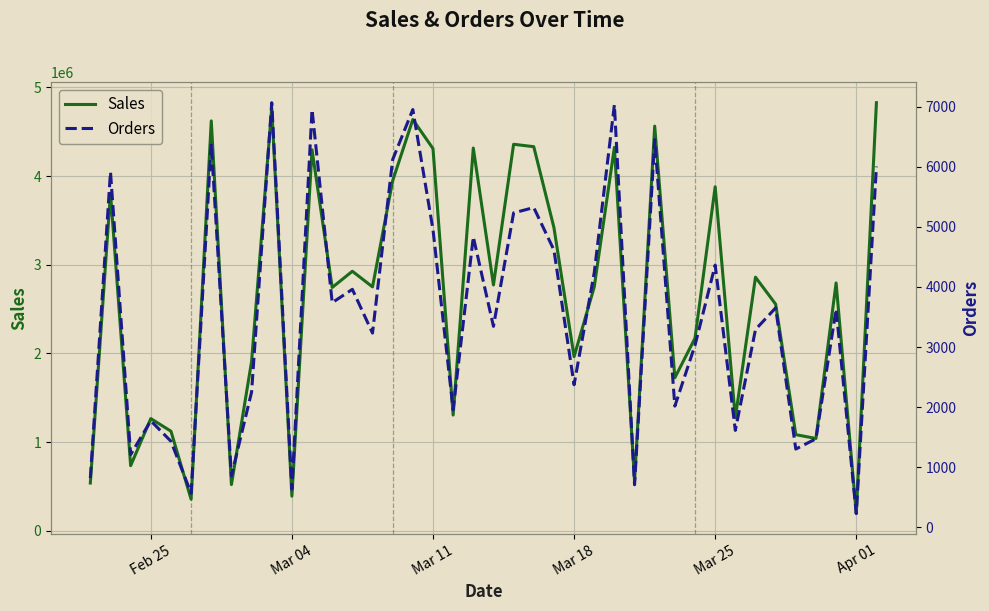

True or false: Orders and Sales intersect in this chart.

False